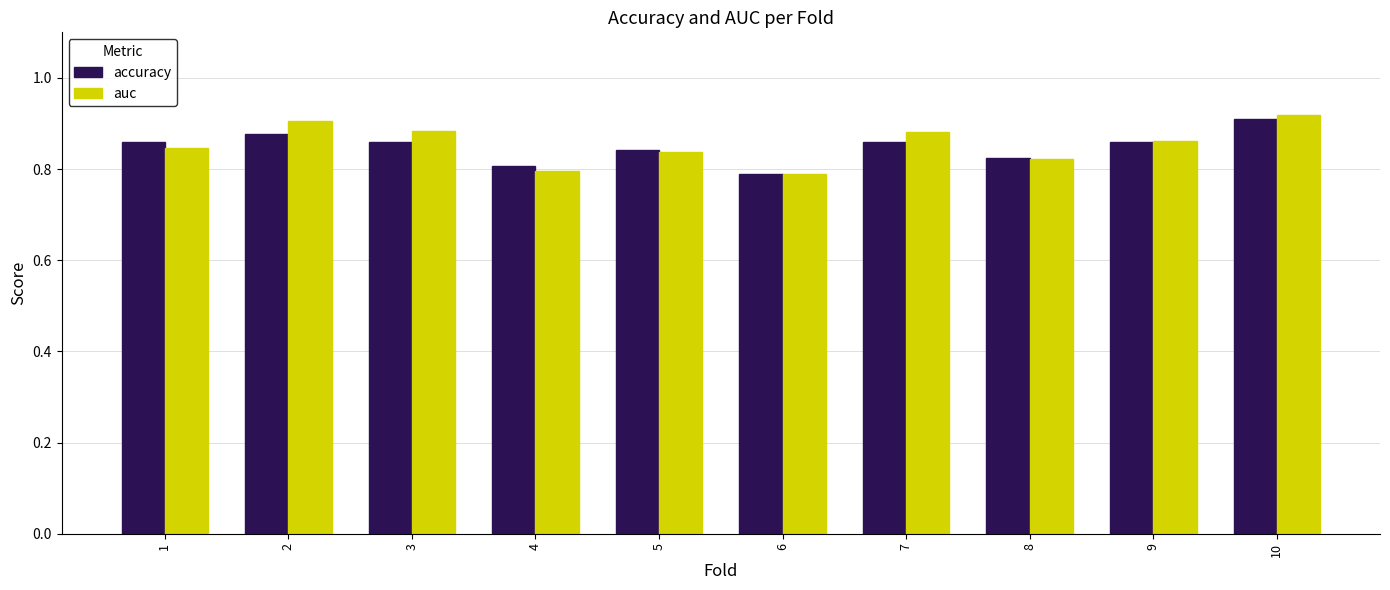

The value of accuracy at 10 is 1.2. True or false?

False